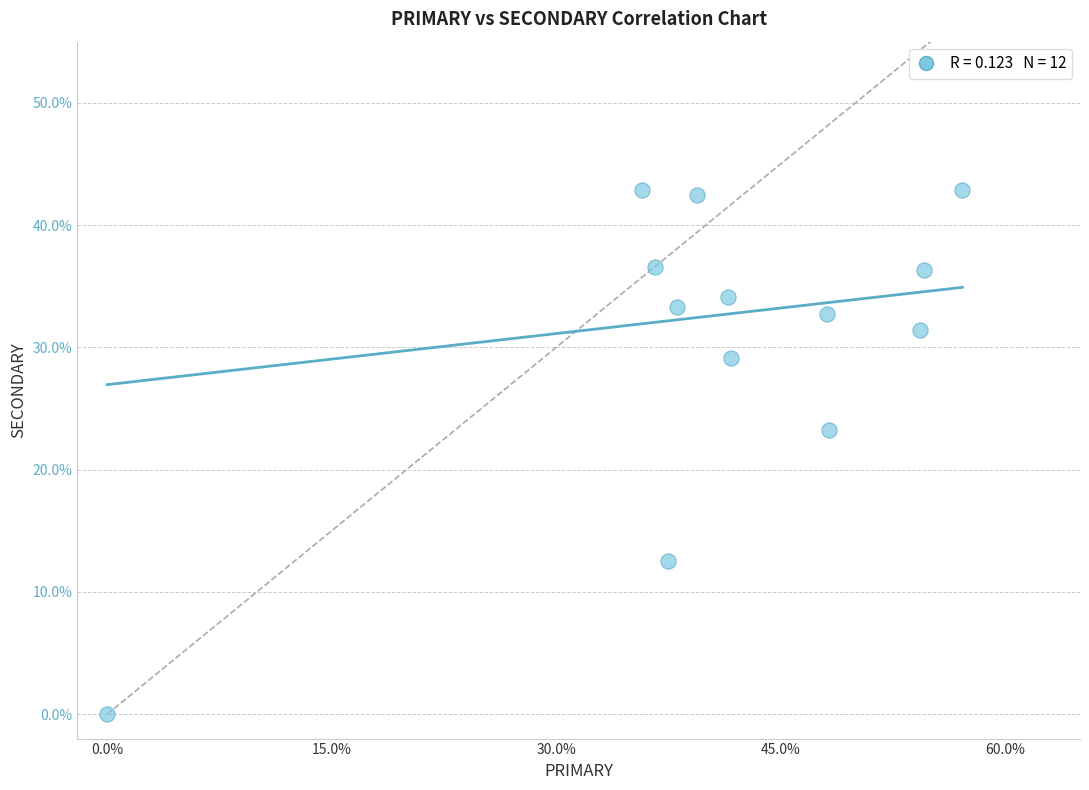

What is the range of X values (max minus min)?

57.1